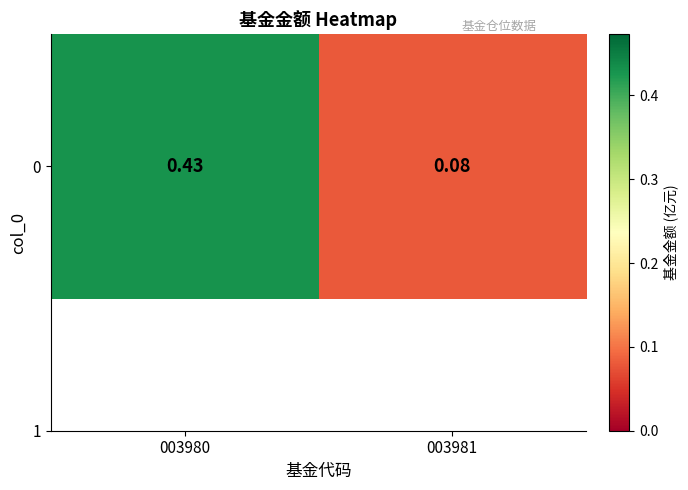

Reading right to left, extract all data points from this chart.

0.1	0.4